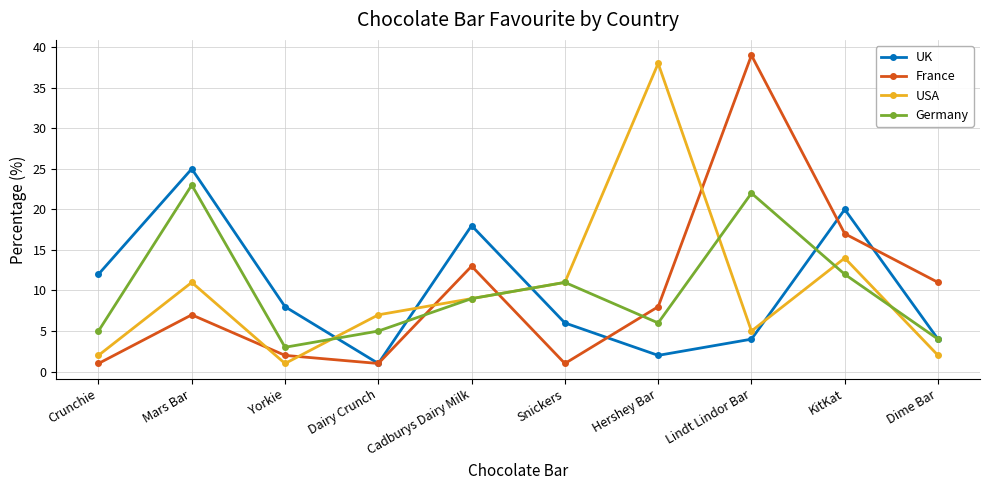

List the series in order of their peak value, highest first.

France, USA, UK, Germany